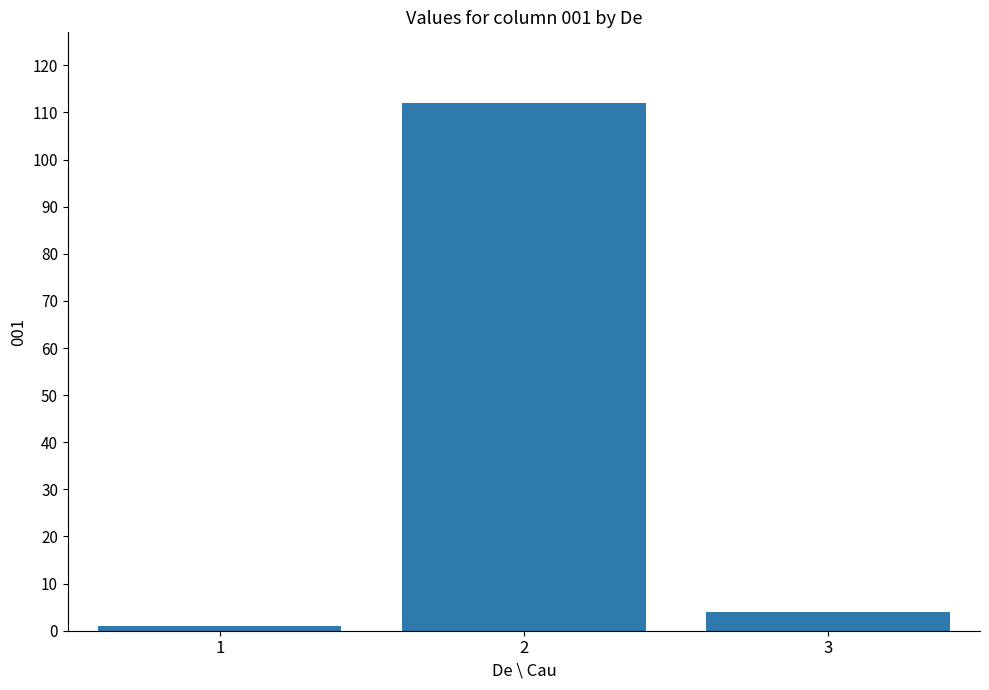

Between 2 and 1, which is larger?

2